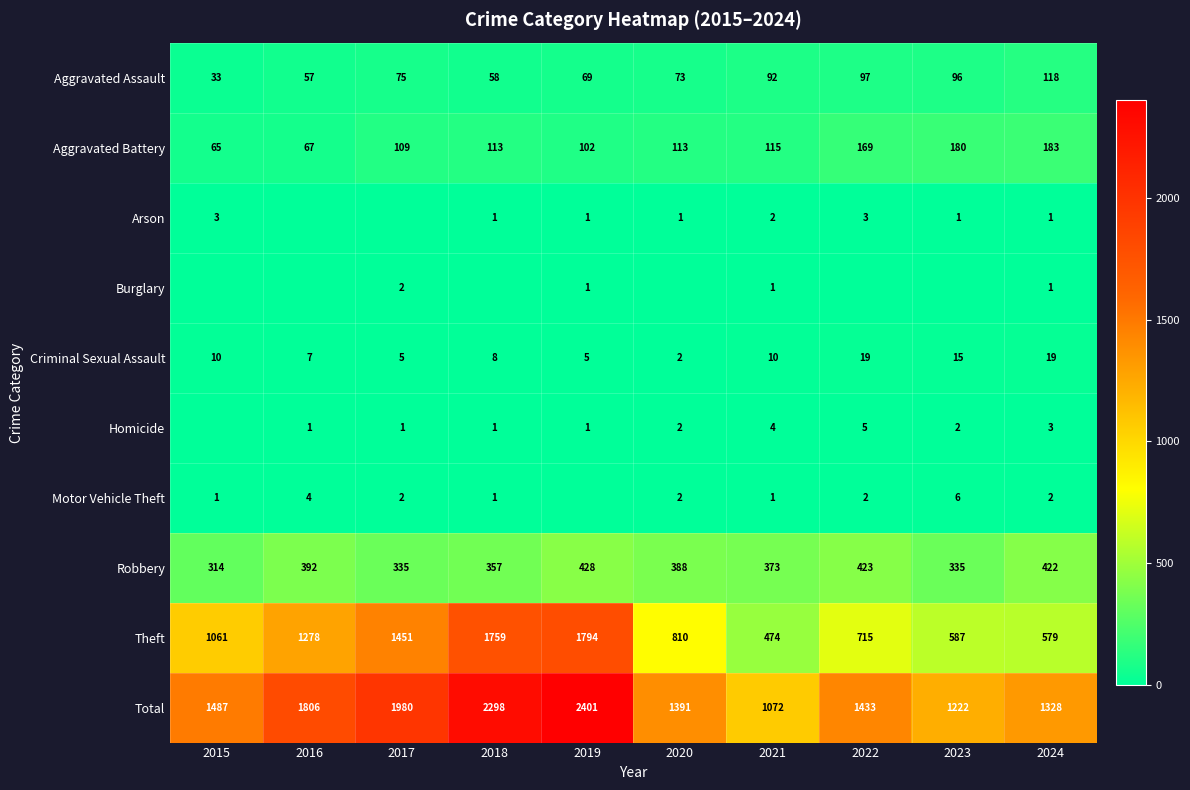

List the labels in order of Theft value, largest first.

2019, 2018, 2017, 2016, 2015, 2020, 2022, 2023, 2024, 2021